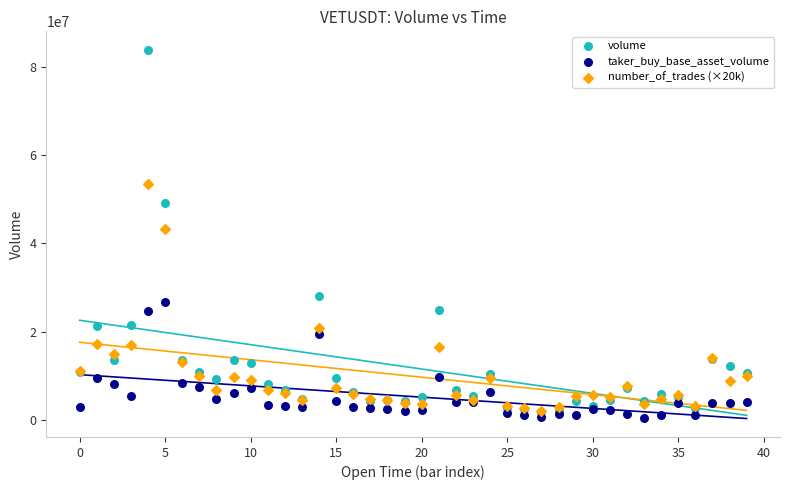

Across all series, what Y value is closest to 42130040?

43180000